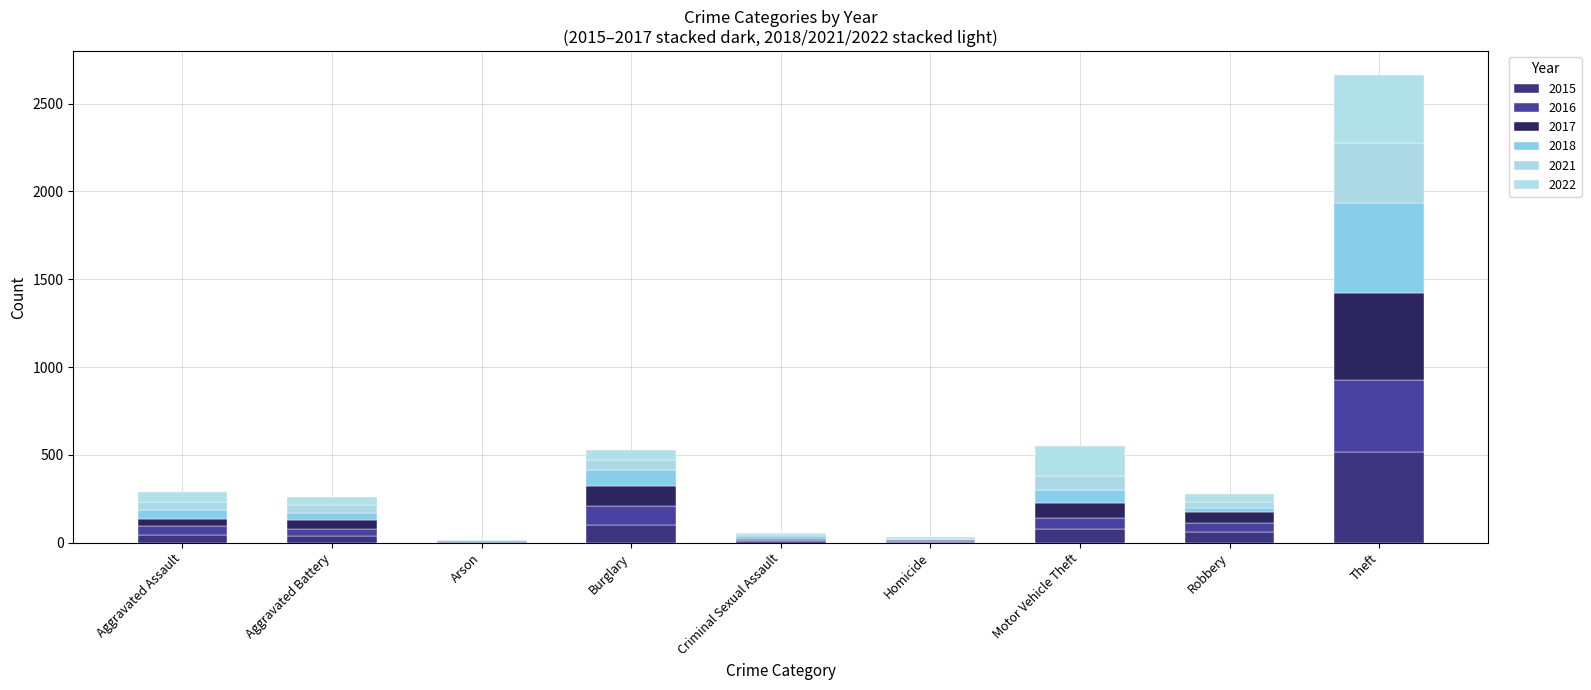

Which category has the lowest value in the 2015 series?

Arson